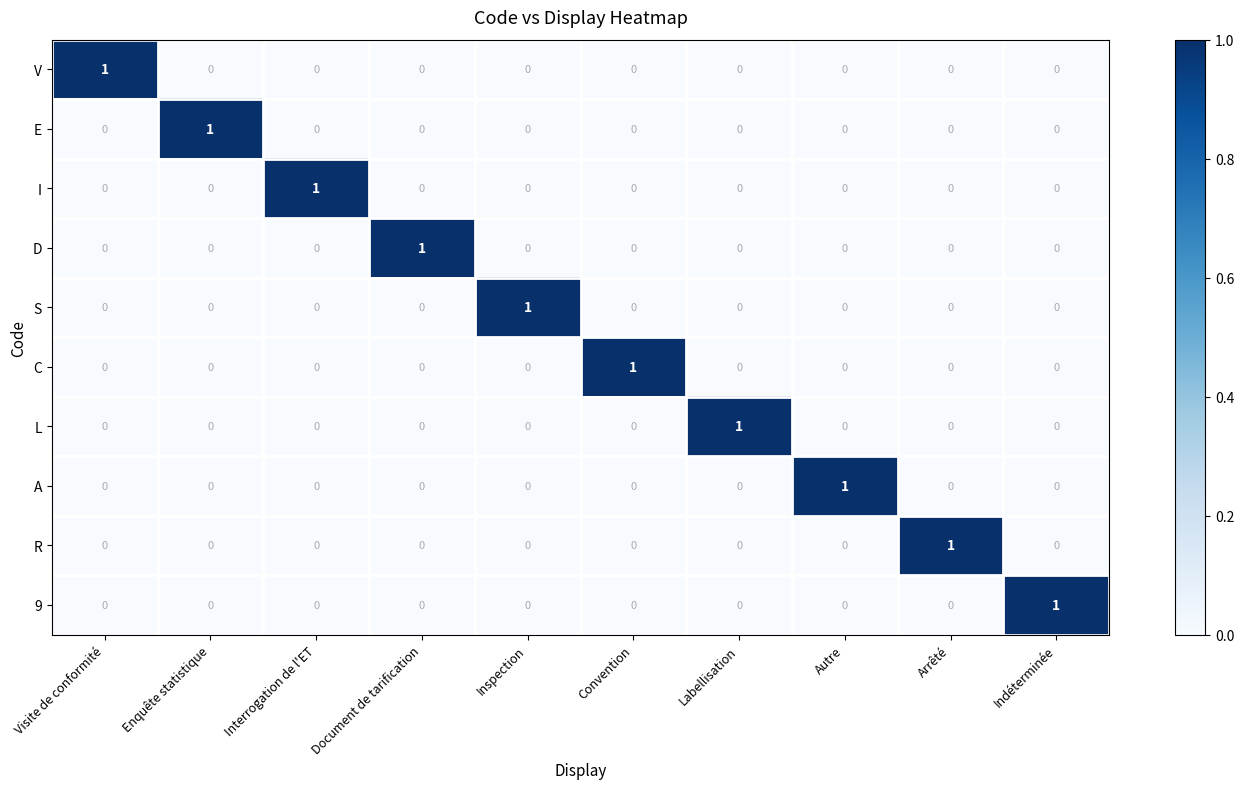

How many 9 values are between 0 and 1?

10